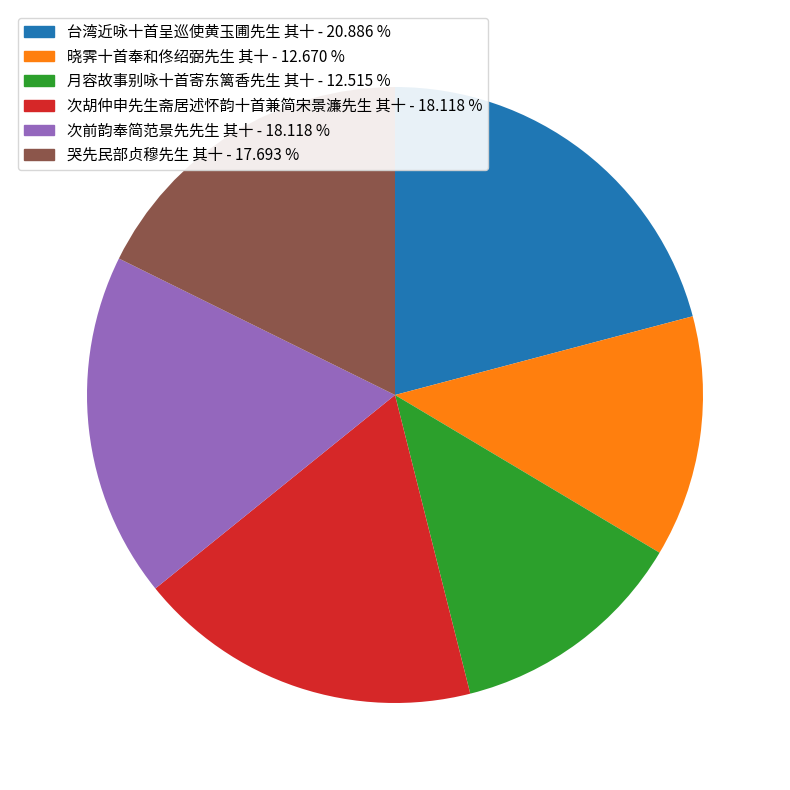

Combined, do 次胡仲申先生斋居述怀韵十首兼简宋景濂先生 其十 - 18.118 % and 哭先民部贞穆先生 其十 - 17.693 % account for over 50%?

No